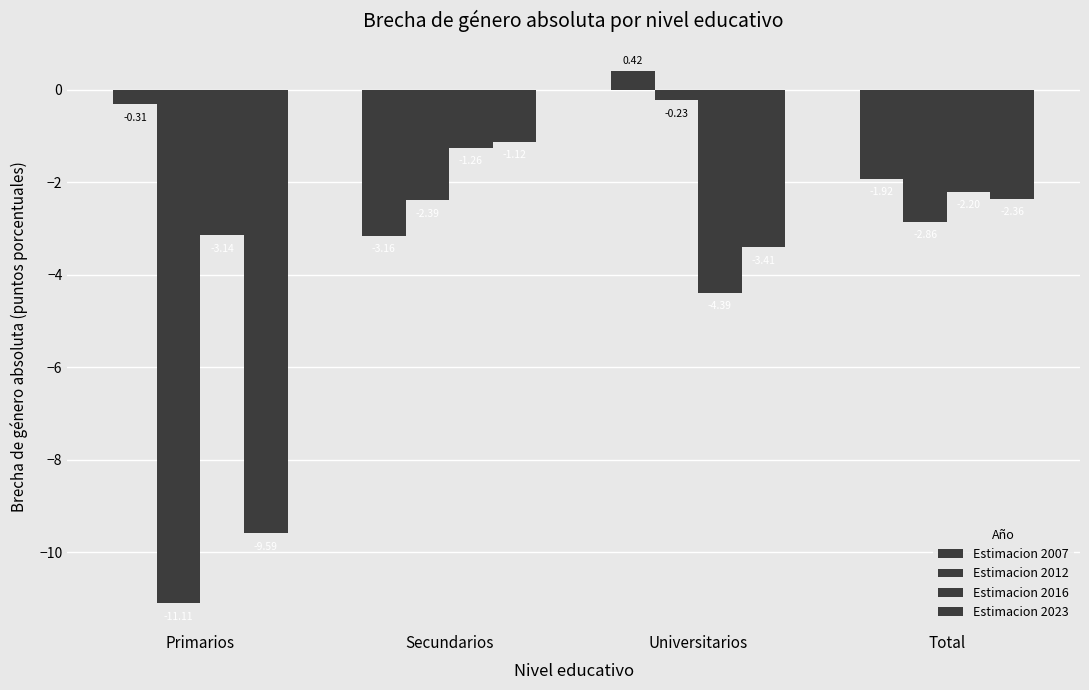

What is the sum of all Estimacion 2007 values?

-5.0